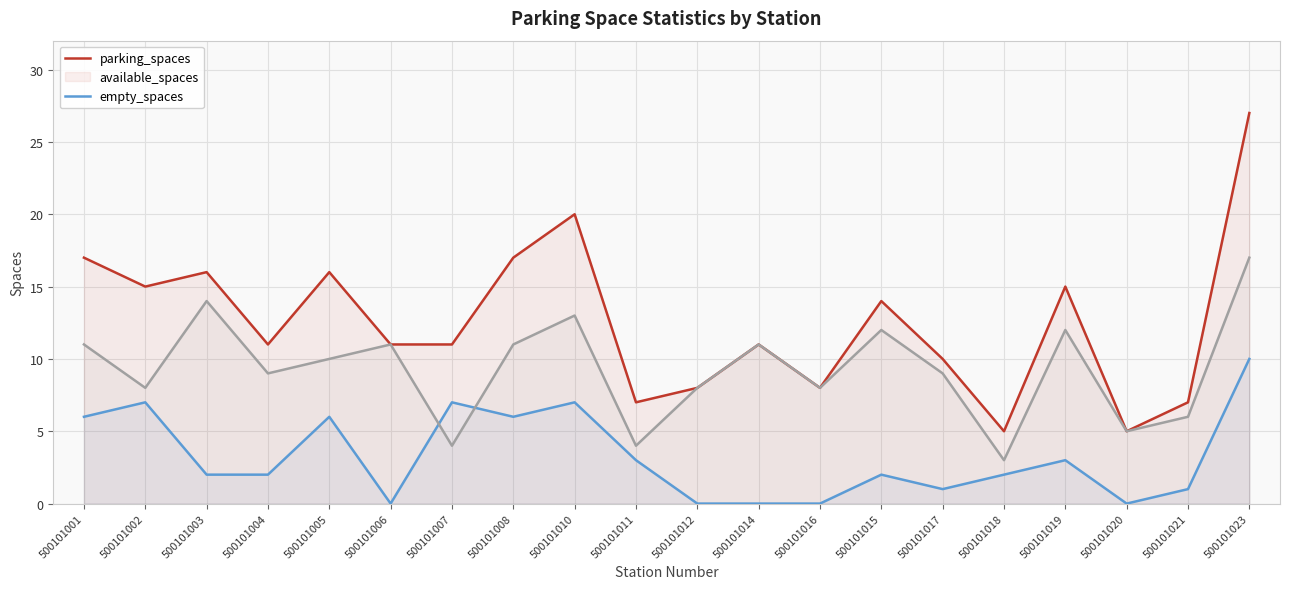

What are all the series names shown in the legend?

parking_spaces, available_spaces, empty_spaces